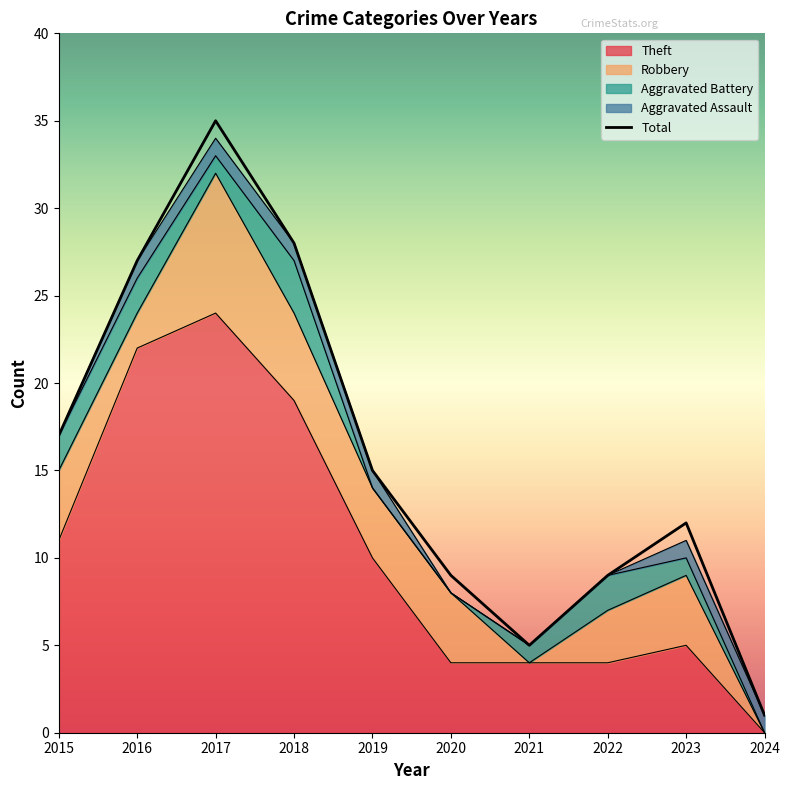

What is the difference between the maximum and minimum values in the Aggravated Battery series?

3